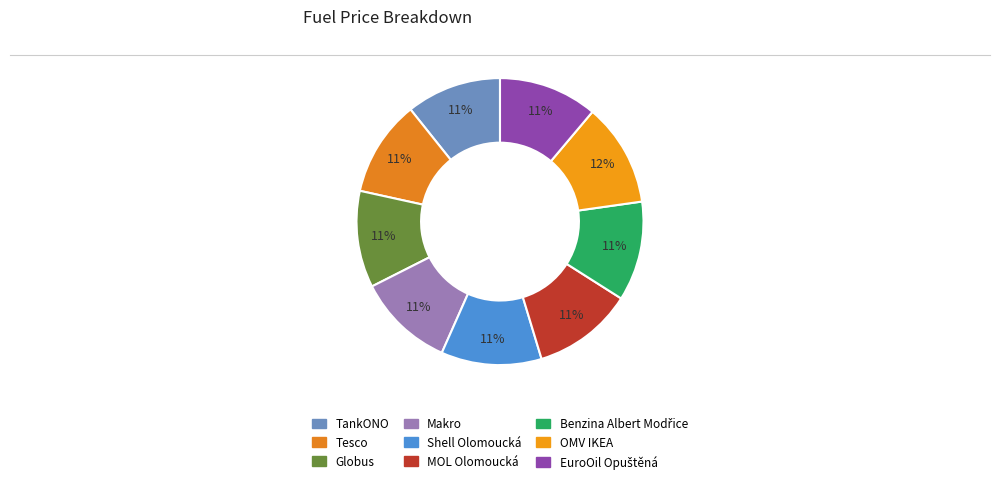

Rank the categories by value from lowest to highest.

TankONO, Tesco, Globus, Makro, EuroOil Opuštěná, Benzina Albert Modřice, Shell Olomoucká, MOL Olomoucká, OMV IKEA